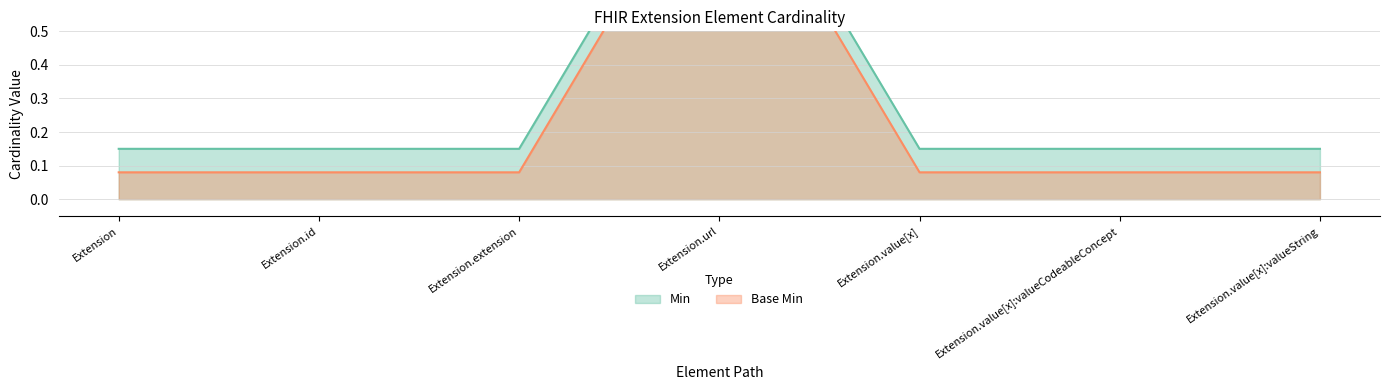

Rank the series by their maximum value, from highest to lowest.

Min, Base Min